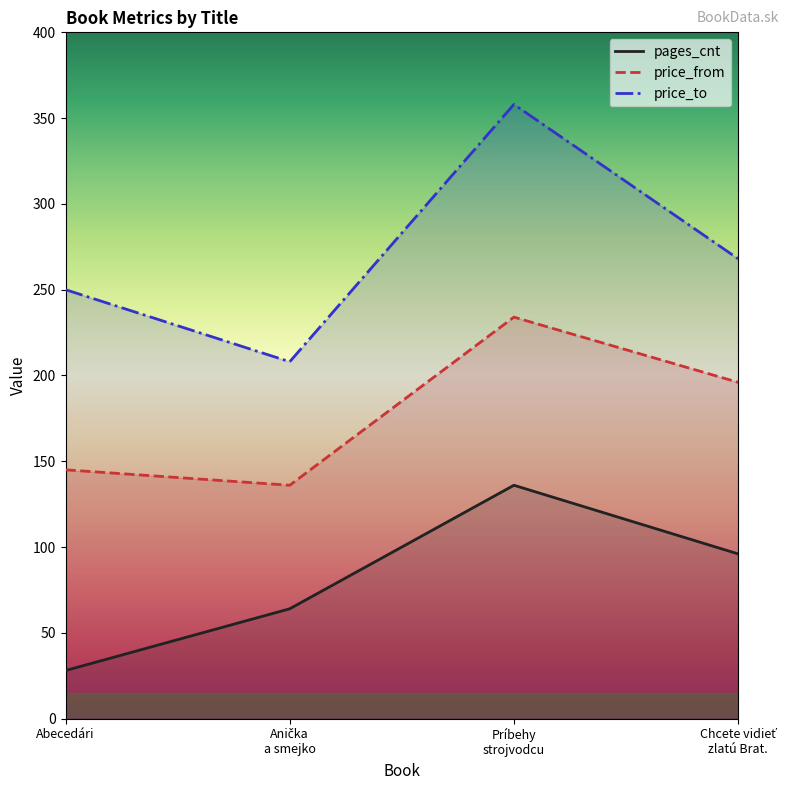

What is the approximate value of pages_cnt at Abecedári, to the nearest 50?

50